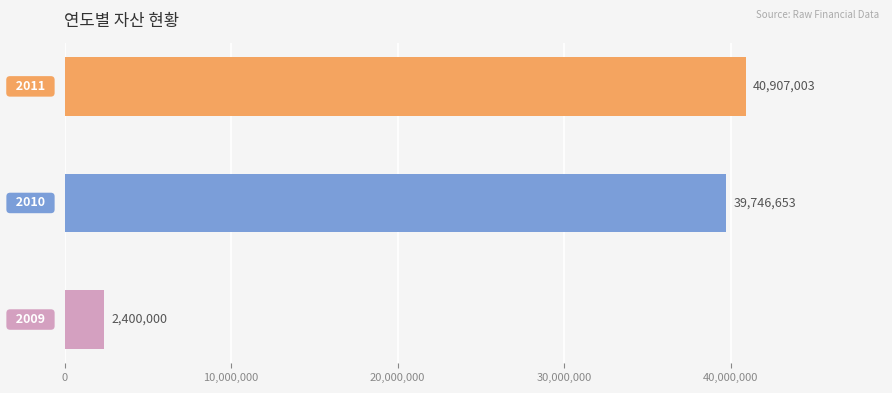

Reading top to bottom, list all the values displayed in this chart.

40907003	39746653	2400000